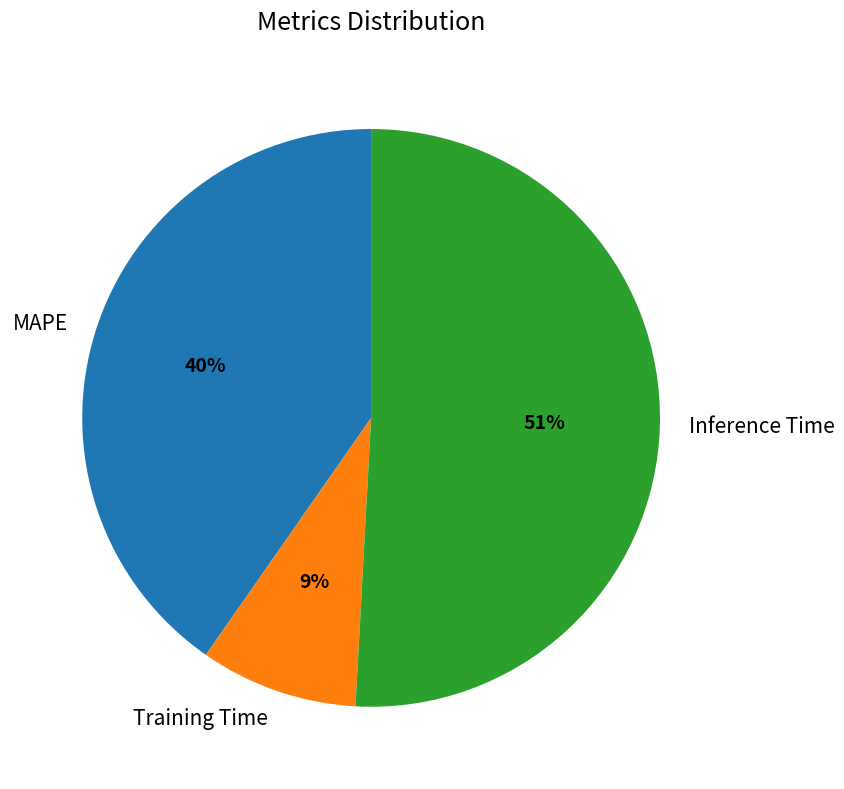

To the nearest percent, what portion does MAPE represent?

40%